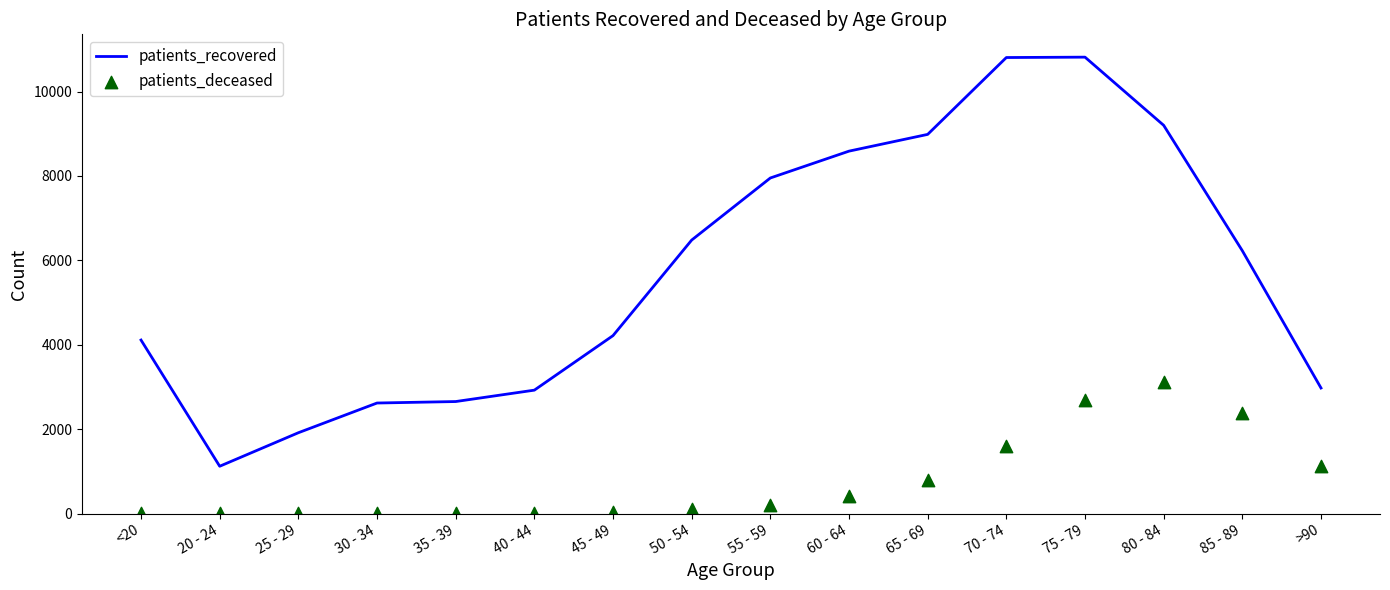

Which series has the largest total across all categories?

patients_recovered